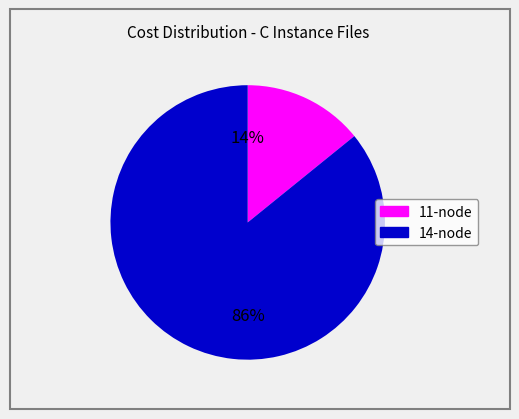

To the nearest percent, what is the difference between the largest and smallest slice percentages?

72%